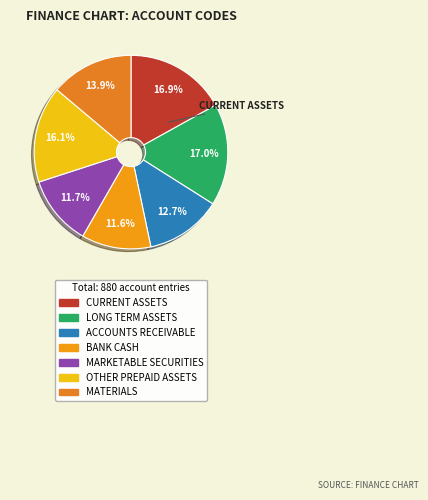

To the nearest percent, what is the average slice percentage?

14%